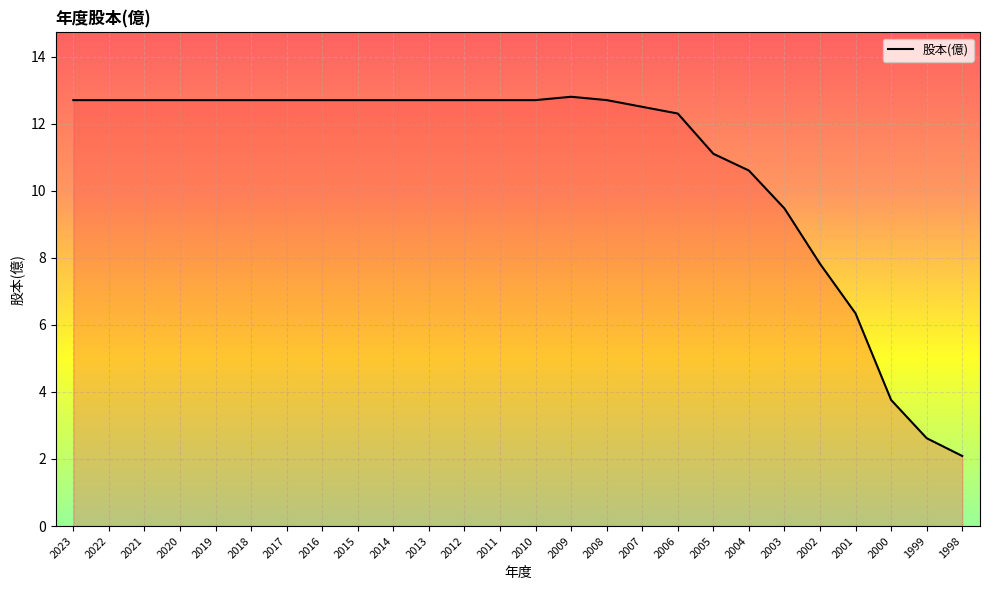

Approximately how many times larger is the value at 2018 compared to 2022?

1.0